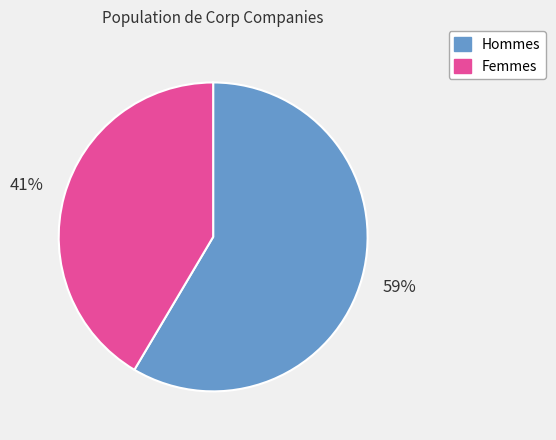

Is Femmes the majority of the pie?

No